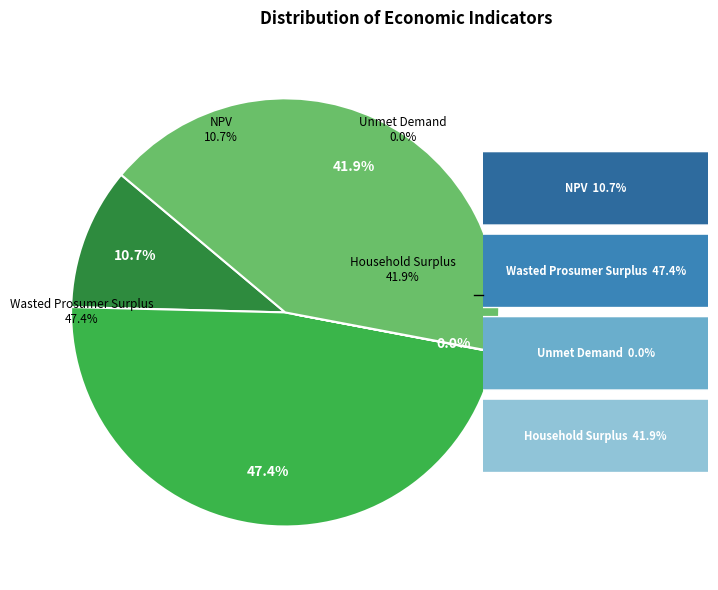

Is there a majority slice in this chart?

No